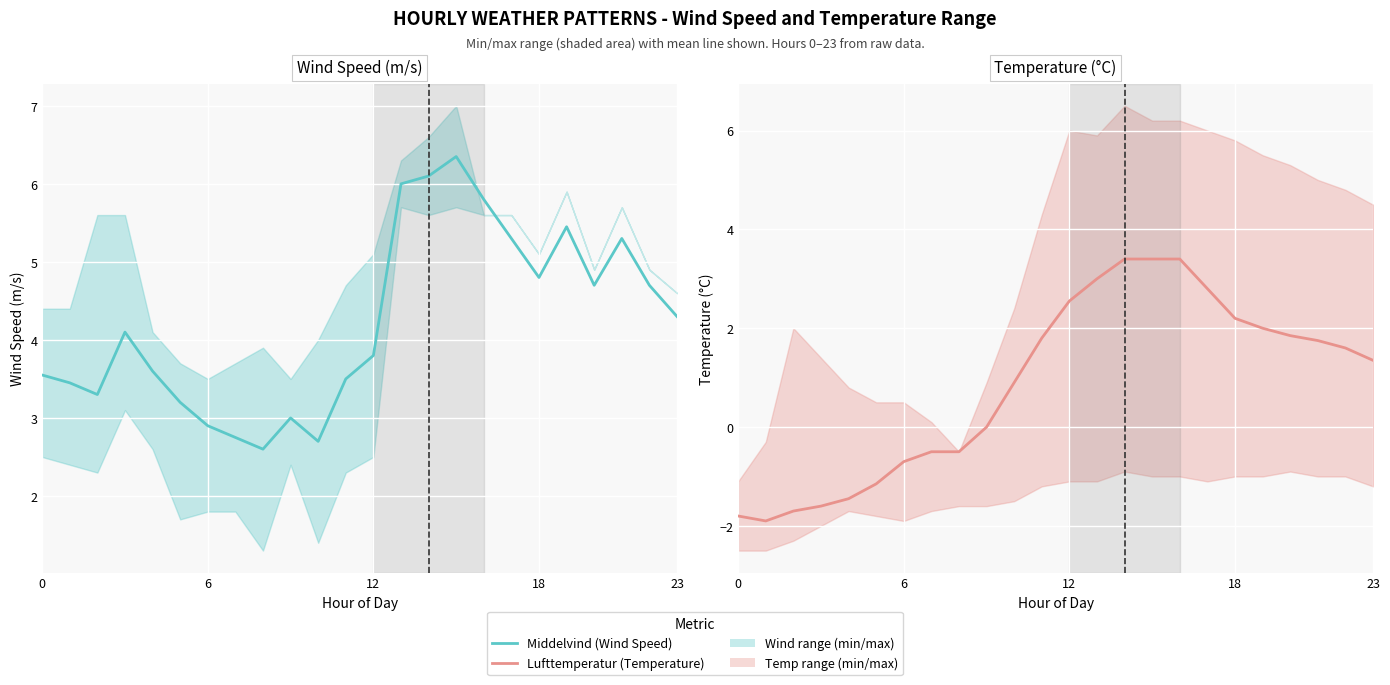

How many data points in Wind Speed (m/s) are less than 4?

12